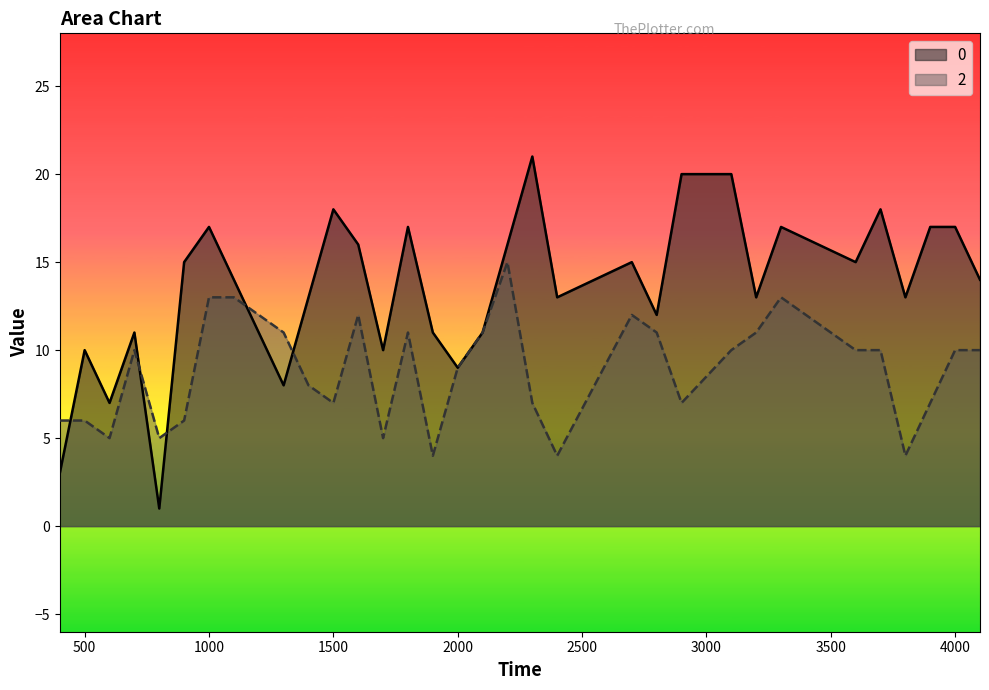

How many categories are shown in the chart?

32